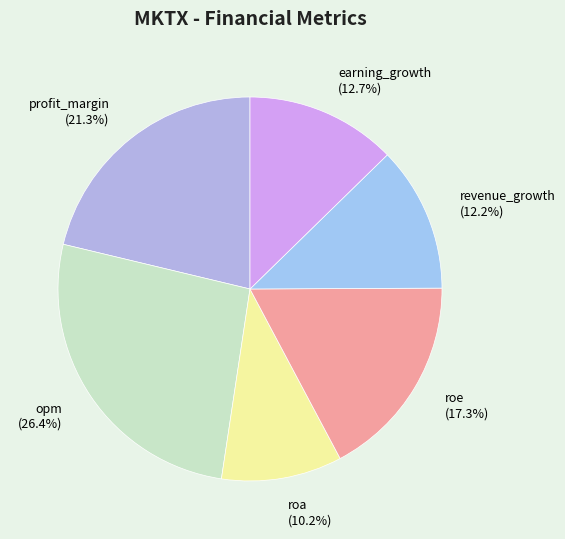

True or false: roe accounts for 17% of the total.

True